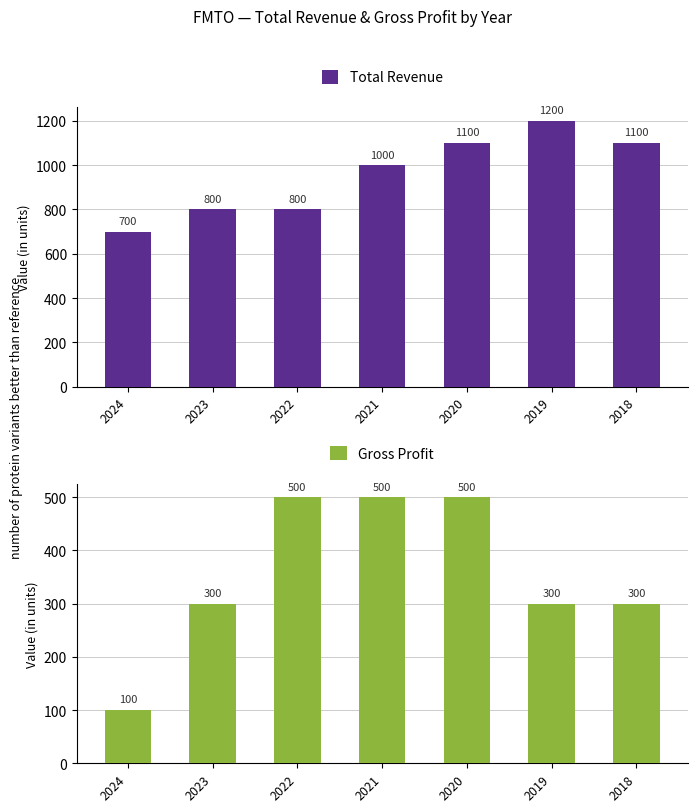

What is the value of the Total Revenue bar at the 3rd from the left?

800